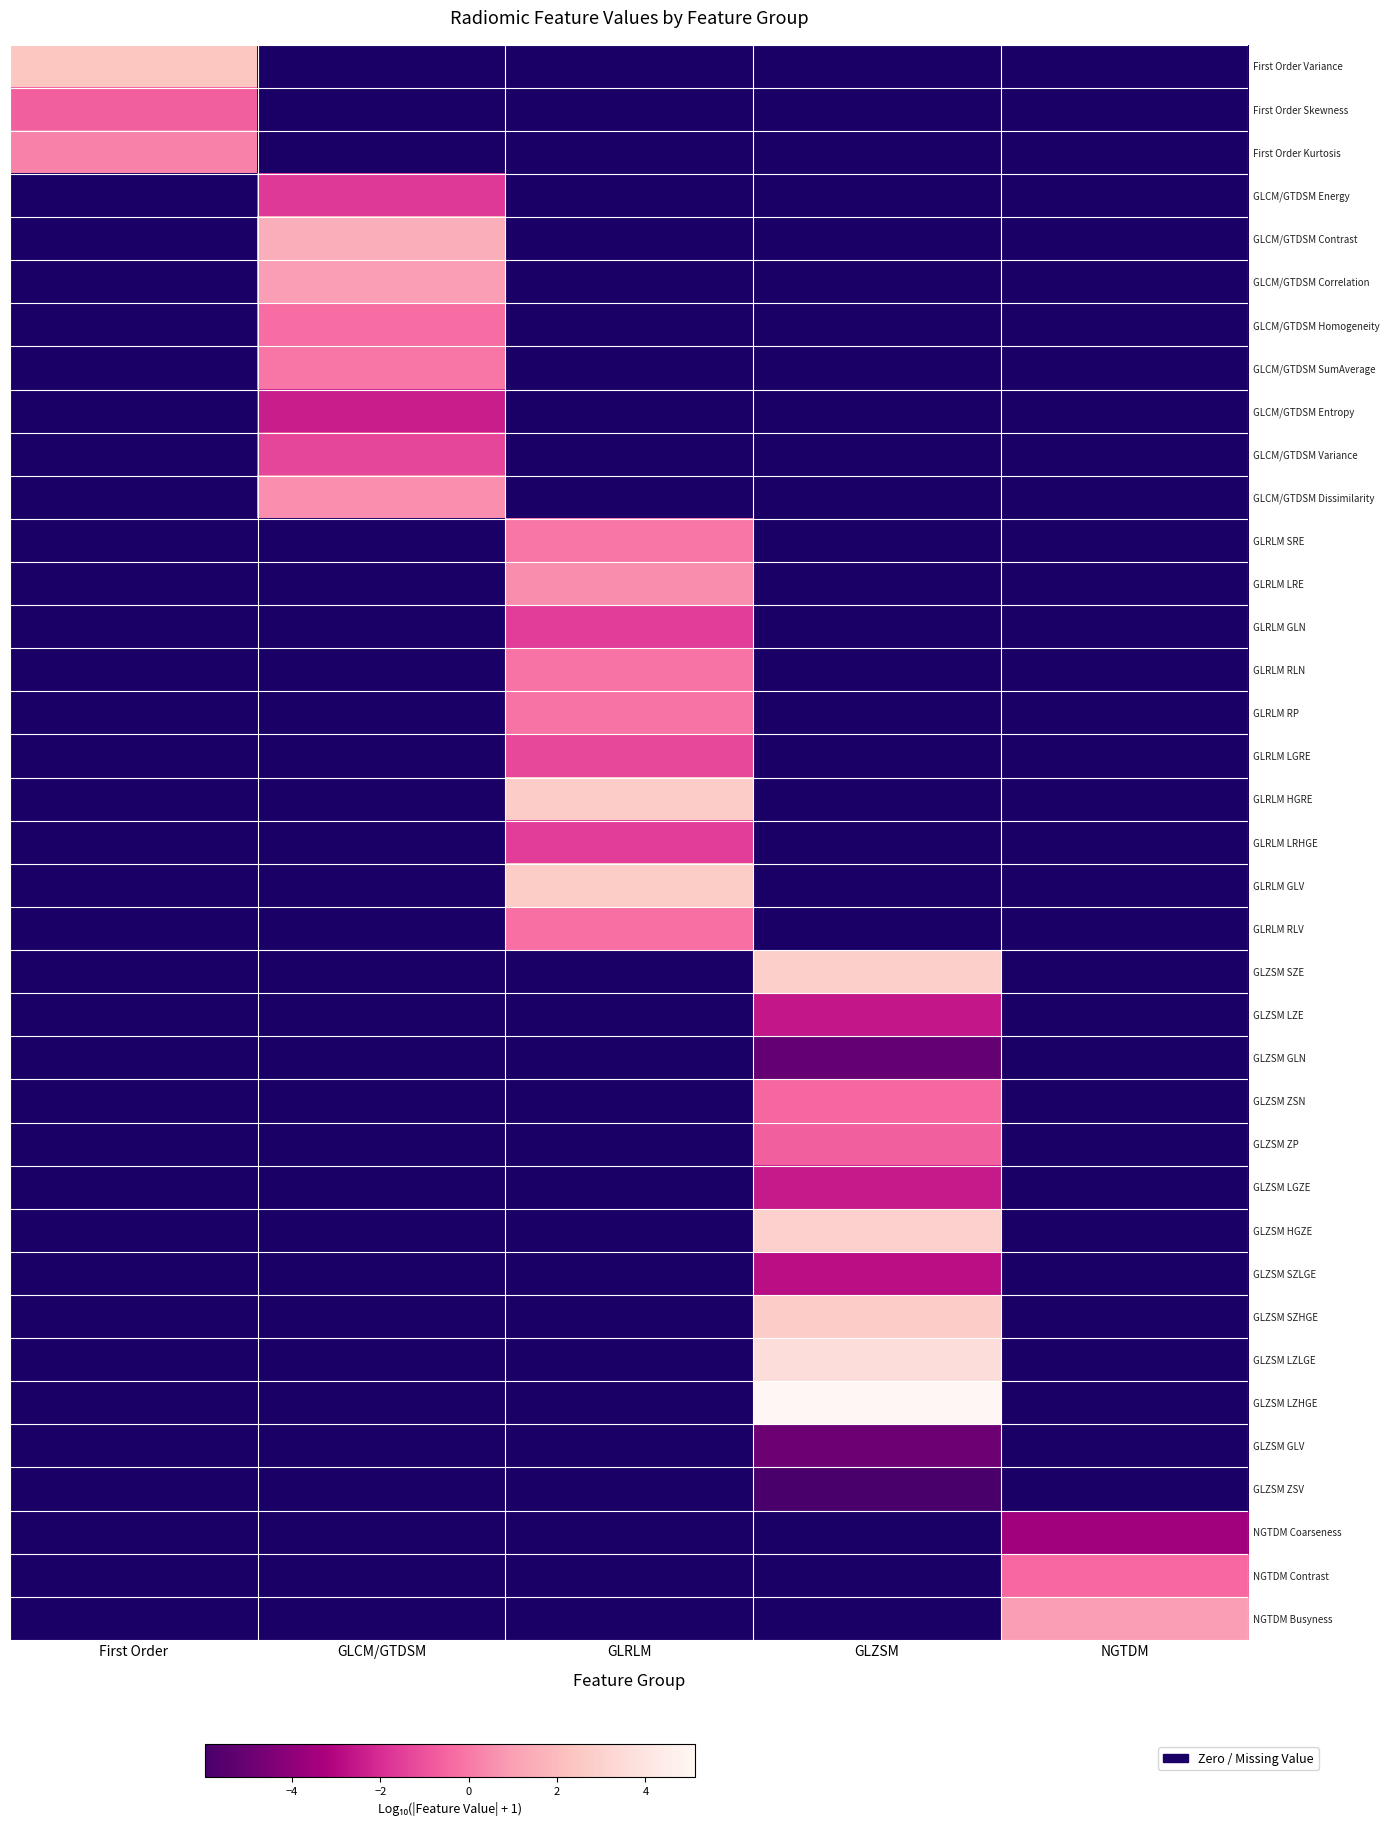

The value of GLZSM ZSN at GLZSM is -0.4. True or false?

True